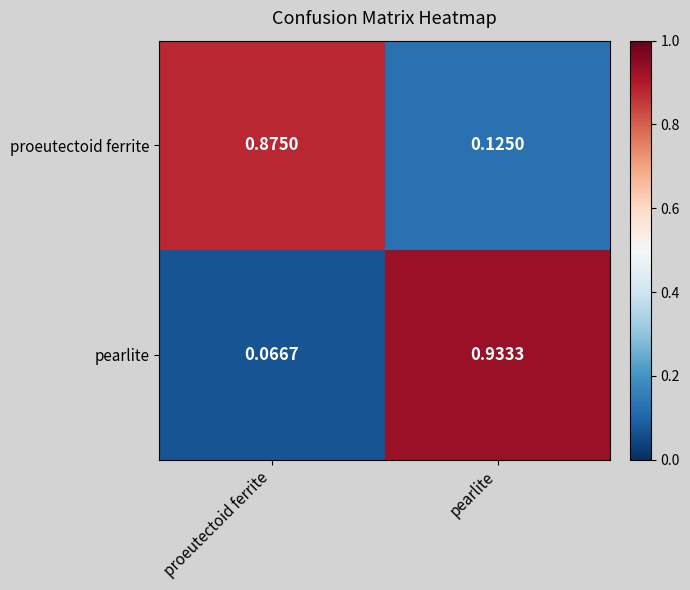

At proeutectoid ferrite, list the series in order from largest to smallest.

proeutectoid ferrite, pearlite